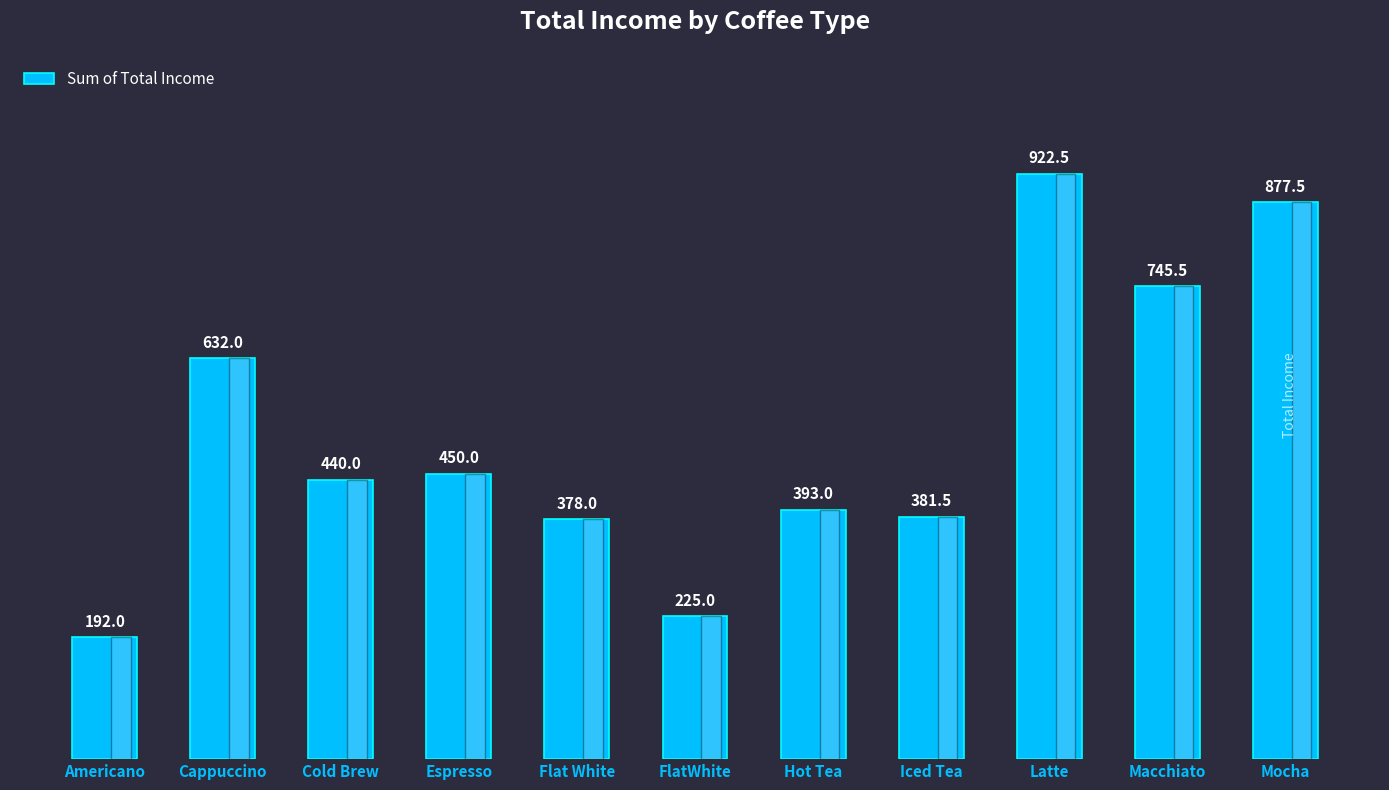

Between Macchiato and Cappuccino, which is larger?

Macchiato